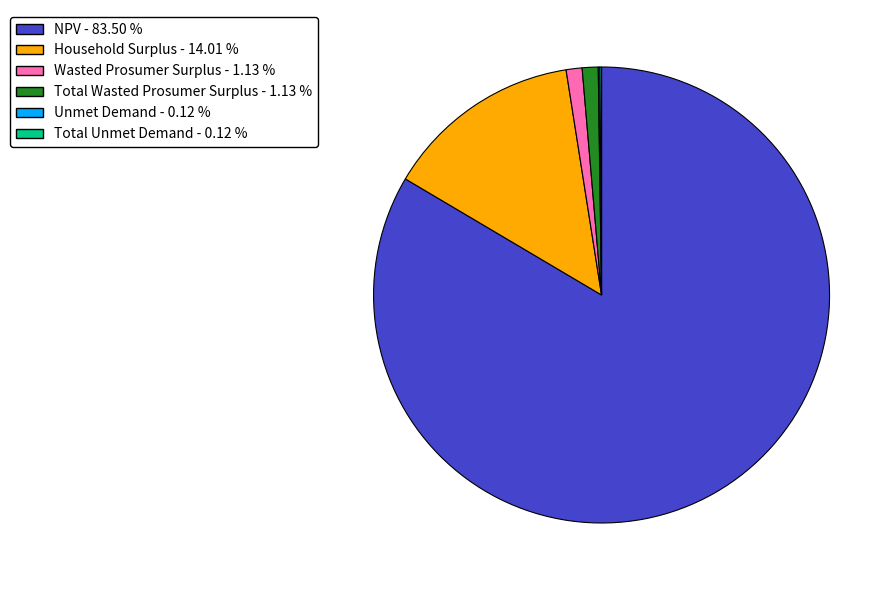

Is there any slice that represents more than half of the pie?

Yes